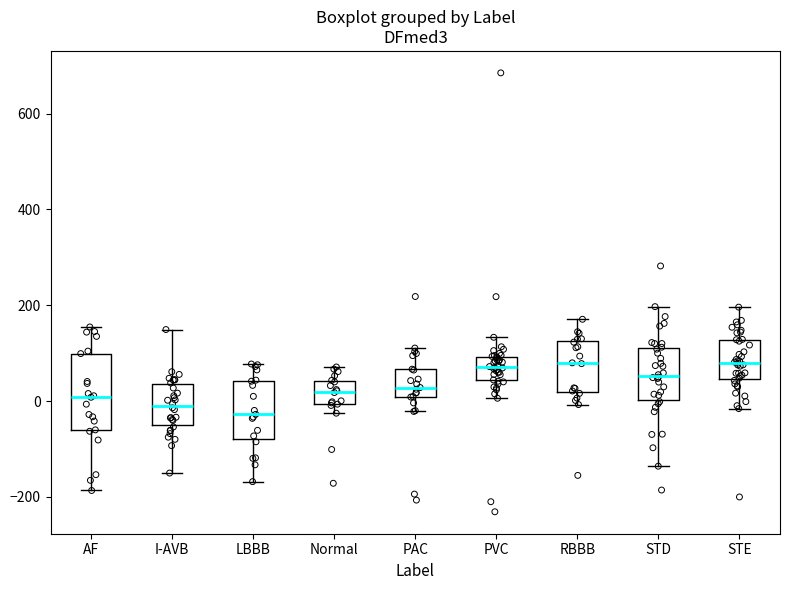

Reading left to right, transcribe this box plot: for each box, give where its median line is, the range the box spans, and where its two whiskers end, as read against the y-axis. The values are not printed on the chart, so give them approximately, as read against the axis.

AF: median 0, box -60 to 100, whiskers -180 to 160
I-AVB: median 0, box -60 to 40, whiskers -160 to 140
LBBB: median -20, box -80 to 40, whiskers -160 to 80
Normal: median 20, box 0 to 40, whiskers -20 to 80
PAC: median 20, box 0 to 60, whiskers -20 to 120
PVC: median 80, box 40 to 100, whiskers 0 to 140
RBBB: median 80, box 20 to 120, whiskers 0 to 180
STD: median 60, box 0 to 120, whiskers -140 to 200
STE: median 80, box 40 to 120, whiskers -20 to 200